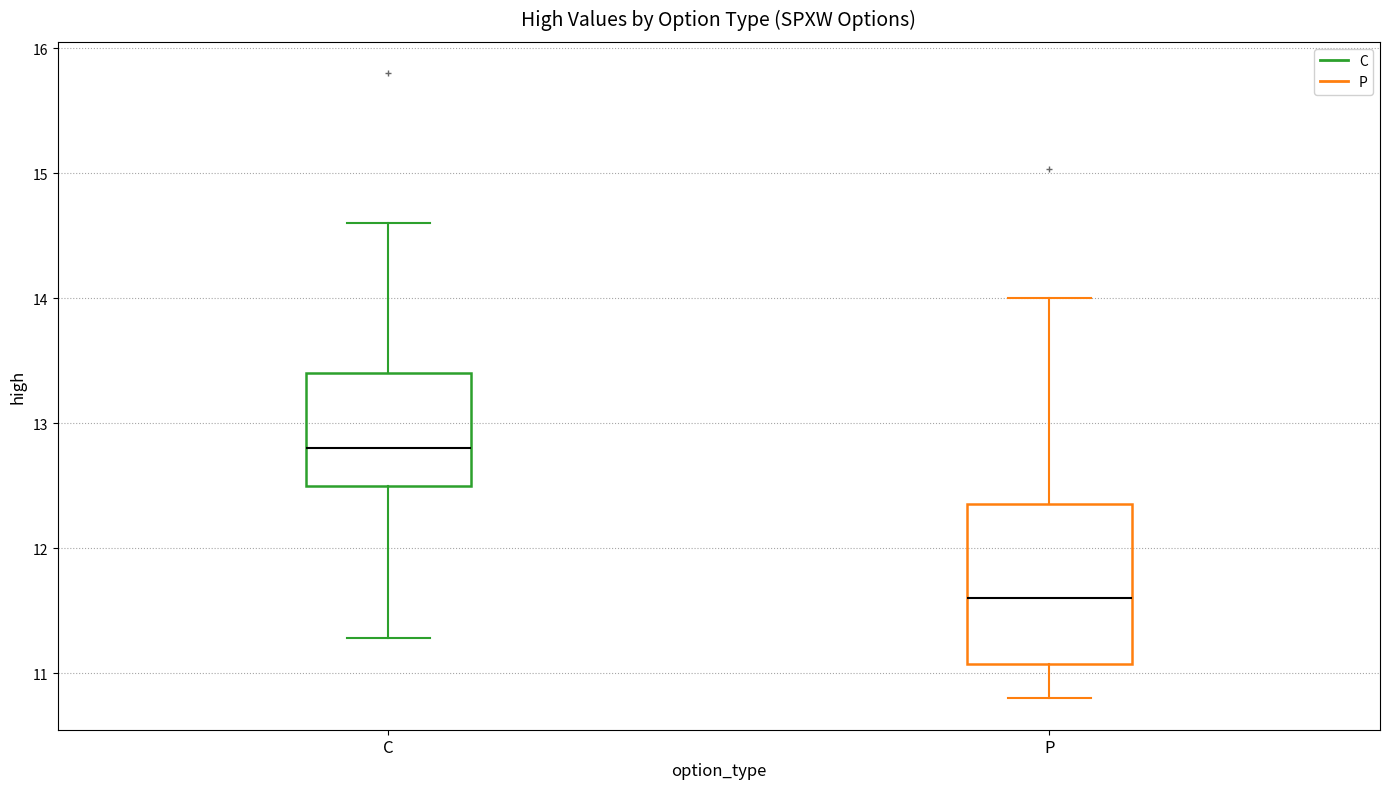

Which box's median line is the lowest?

P